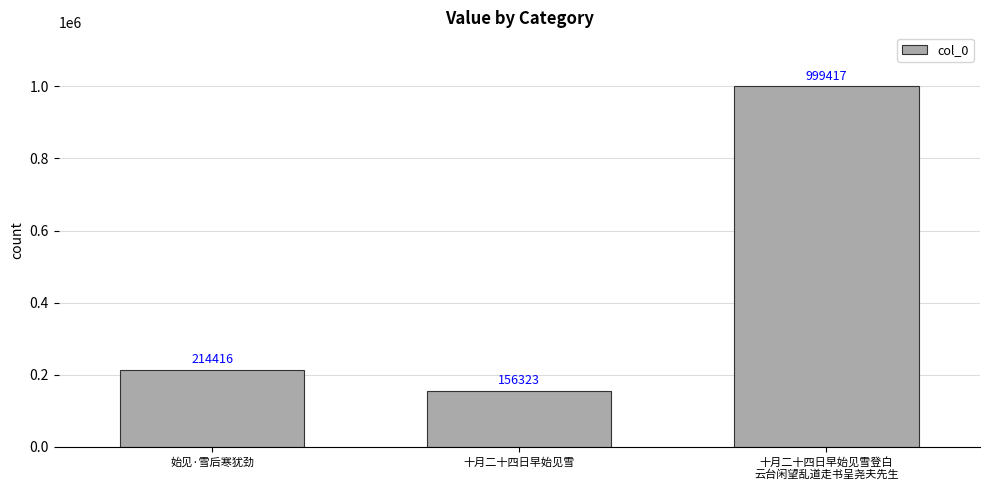

What is the sum of the values at 十月二十四日早始见雪 and 始见·雪后寒犹劲?

370739